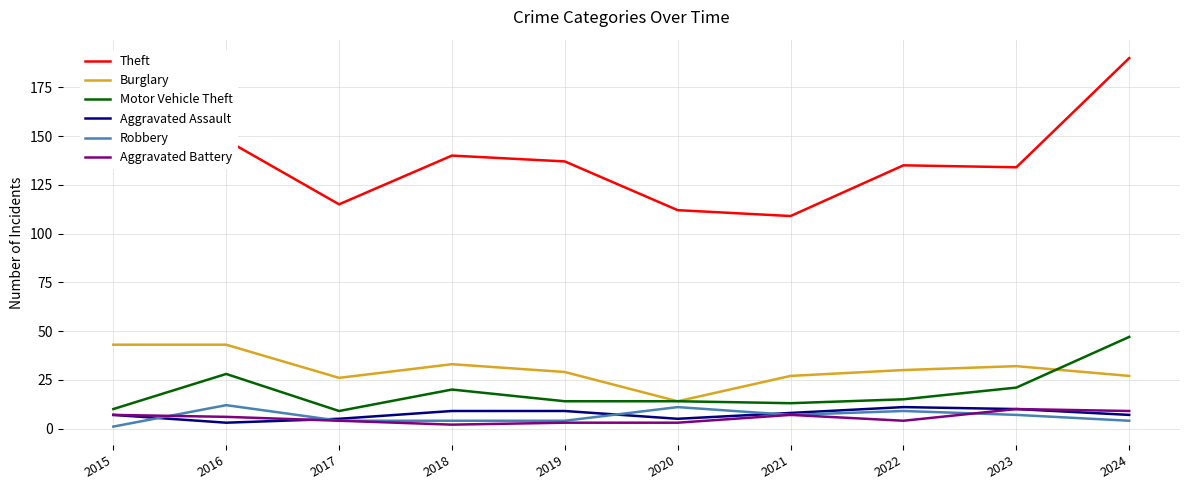

What are all the series names shown in the legend?

Theft, Burglary, Motor Vehicle Theft, Aggravated Assault, Robbery, Aggravated Battery